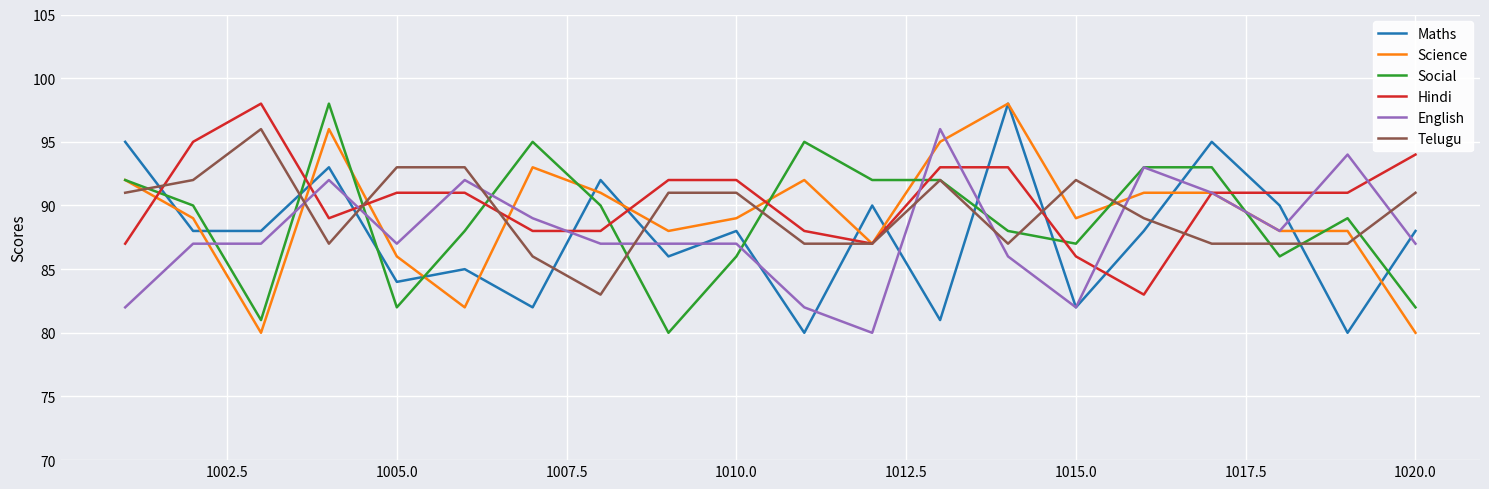

At how many categories does at least one series exceed 87?

20